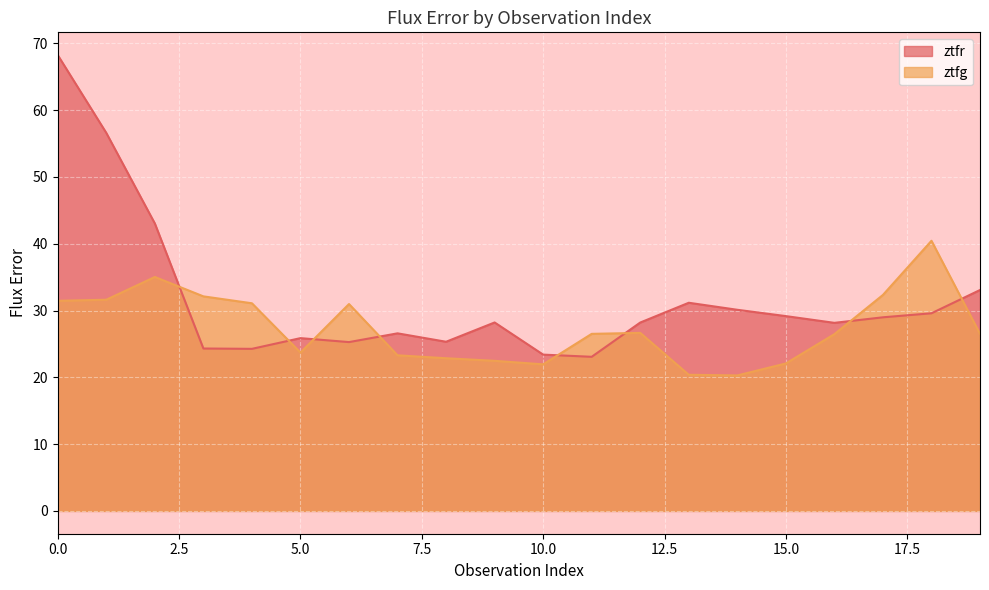

What are all the series names shown in the legend?

ztfr, ztfg